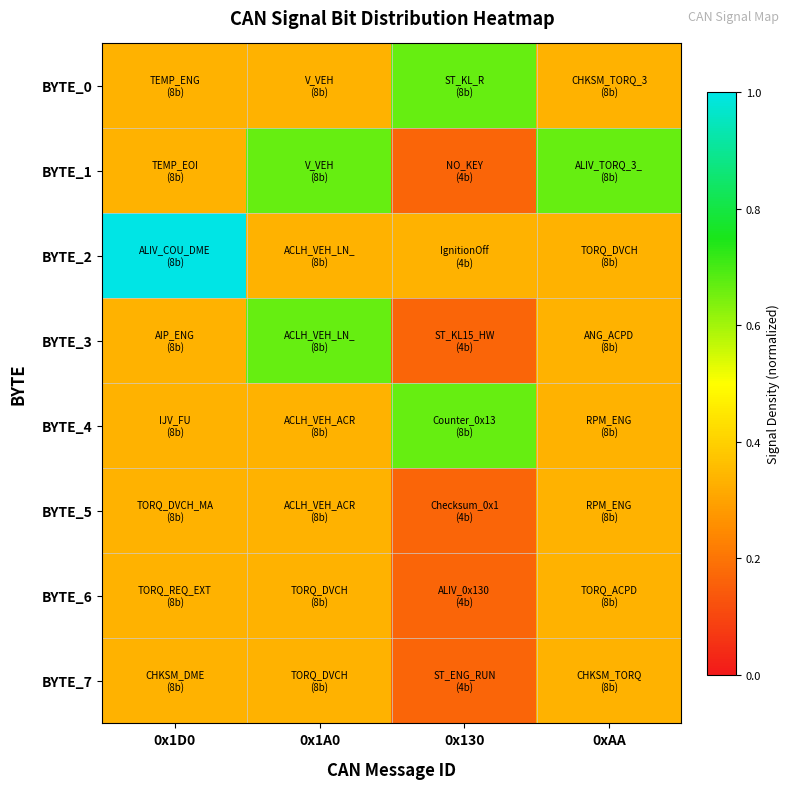

Reading left to right, list all the values displayed in this chart.

BYTE_0: 0x1D0=0.3	0x1A0=0.3	0x130=0.7	0xAA=0.3
BYTE_1: 0x1D0=0.3	0x1A0=0.7	0x130=0.2	0xAA=0.7
BYTE_2: 0x1D0=1.0	0x1A0=0.3	0x130=0.3	0xAA=0.3
BYTE_3: 0x1D0=0.3	0x1A0=0.7	0x130=0.2	0xAA=0.3
BYTE_4: 0x1D0=0.3	0x1A0=0.3	0x130=0.7	0xAA=0.3
BYTE_5: 0x1D0=0.3	0x1A0=0.3	0x130=0.2	0xAA=0.3
BYTE_6: 0x1D0=0.3	0x1A0=0.3	0x130=0.2	0xAA=0.3
BYTE_7: 0x1D0=0.3	0x1A0=0.3	0x130=0.2	0xAA=0.3